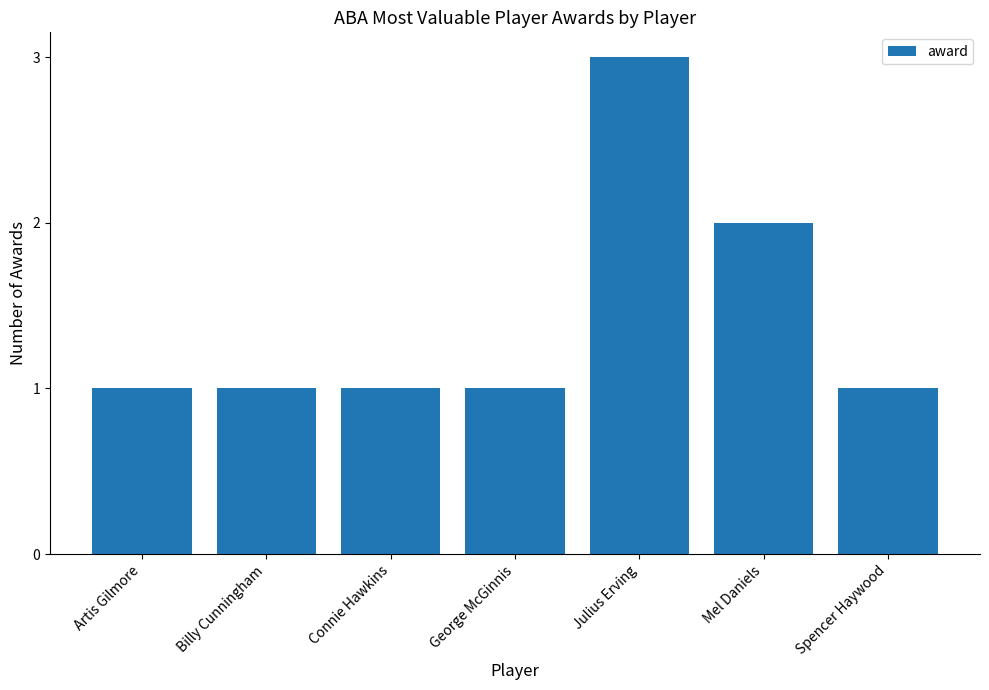

What is the greatest value displayed?

3